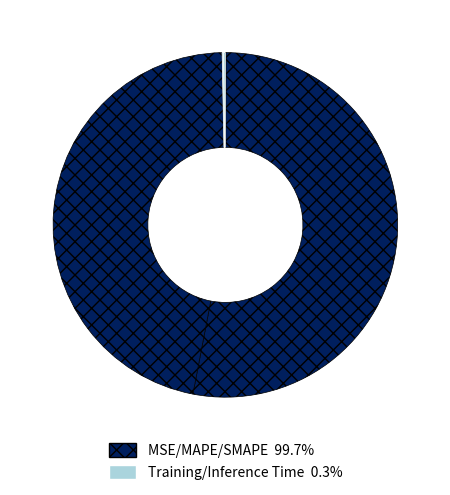

Is there a majority slice in this chart?

Yes